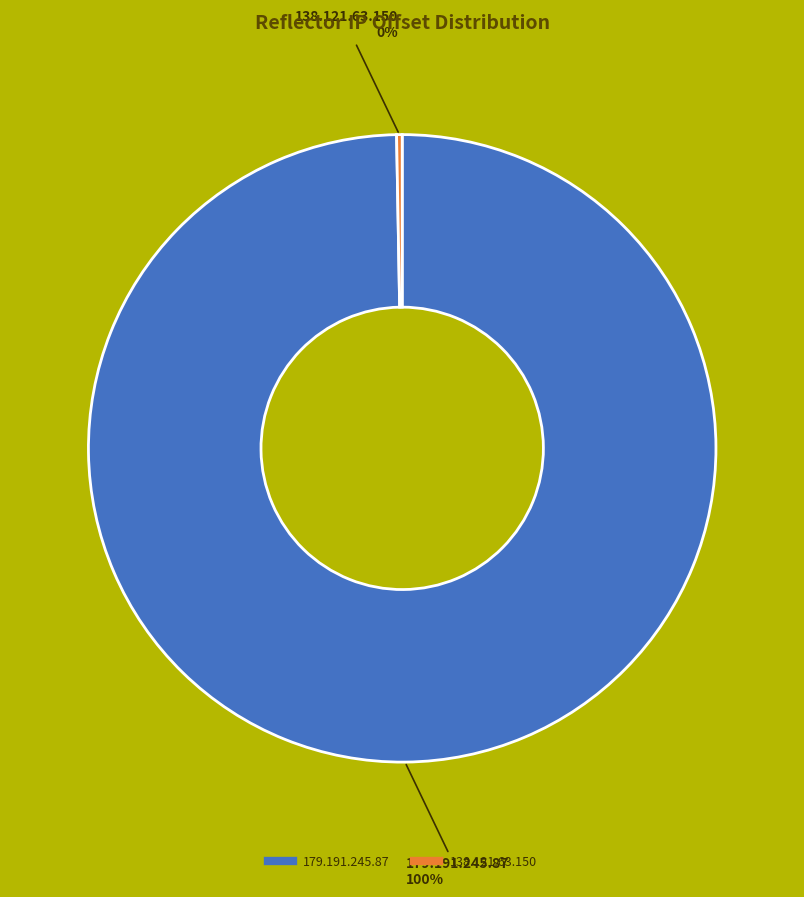

Is the sum of 179.191.245.87 and 138.121.63.150 greater than half?

Yes